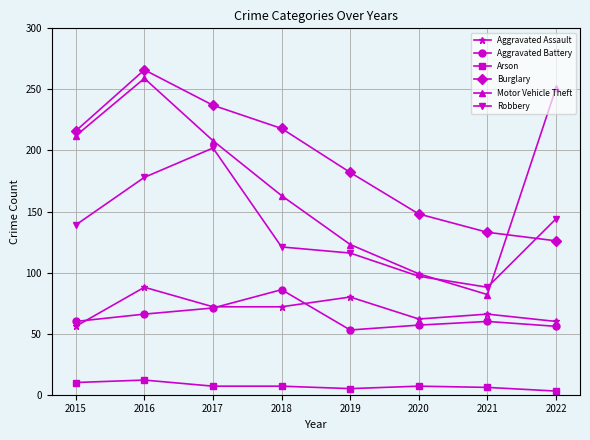

What is the difference between the highest and lowest values at 2021?

127